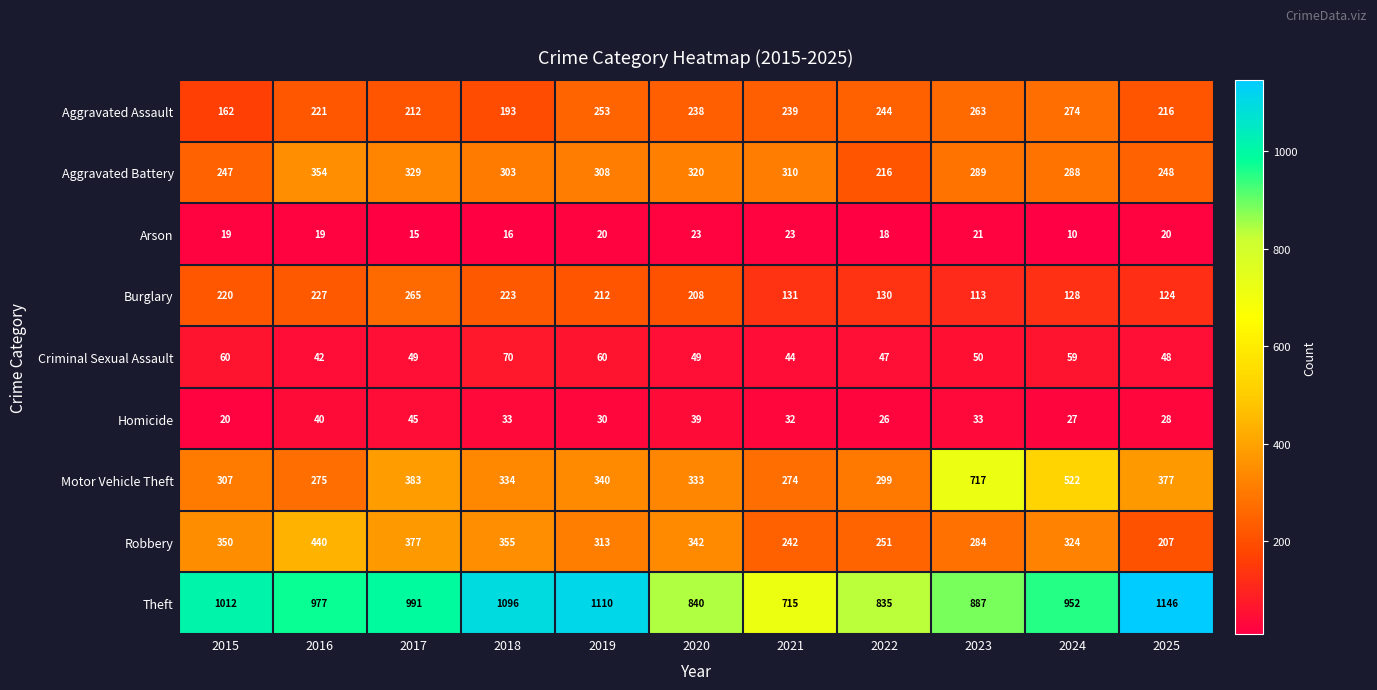

What is the average value of the Burglary series?

180